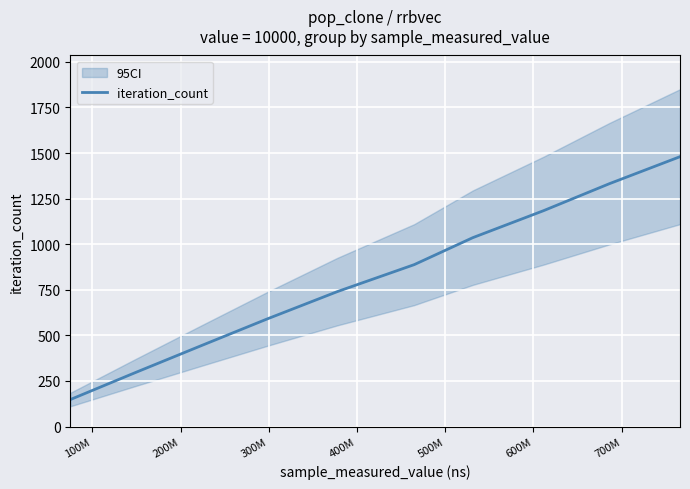

What is the highest value of the iteration_count series?

1480